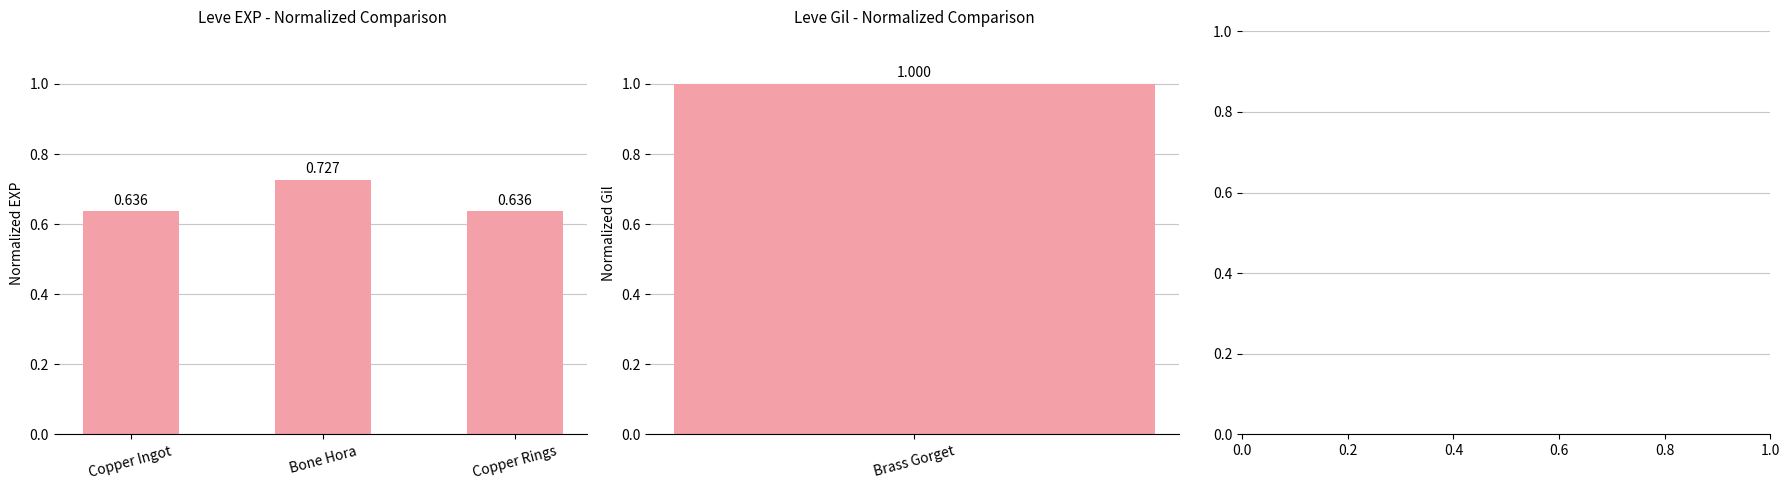

Rank the categories by value from highest to lowest.

Bone Hora, Copper Ingot, Copper Rings